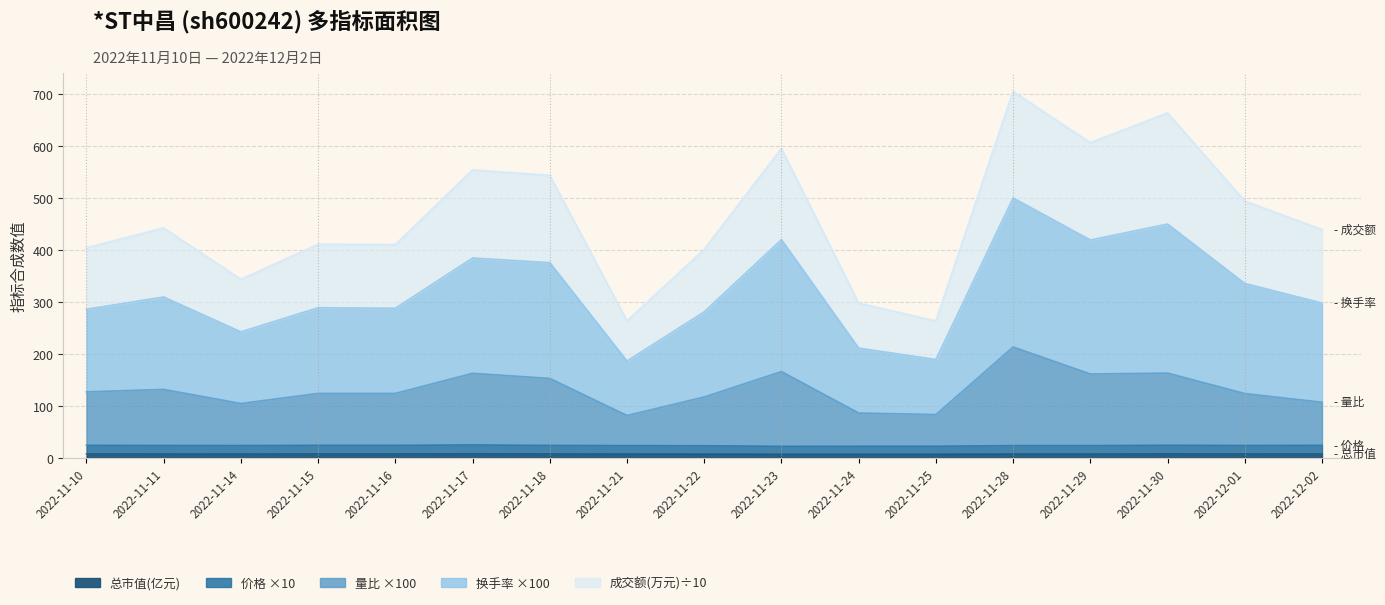

Which series has the largest range (max minus min)?

成交额(万元)